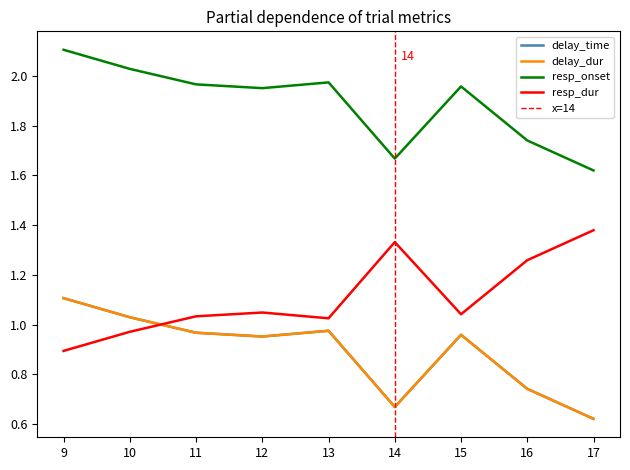

True or false: resp_onset and delay_dur intersect in this chart.

False